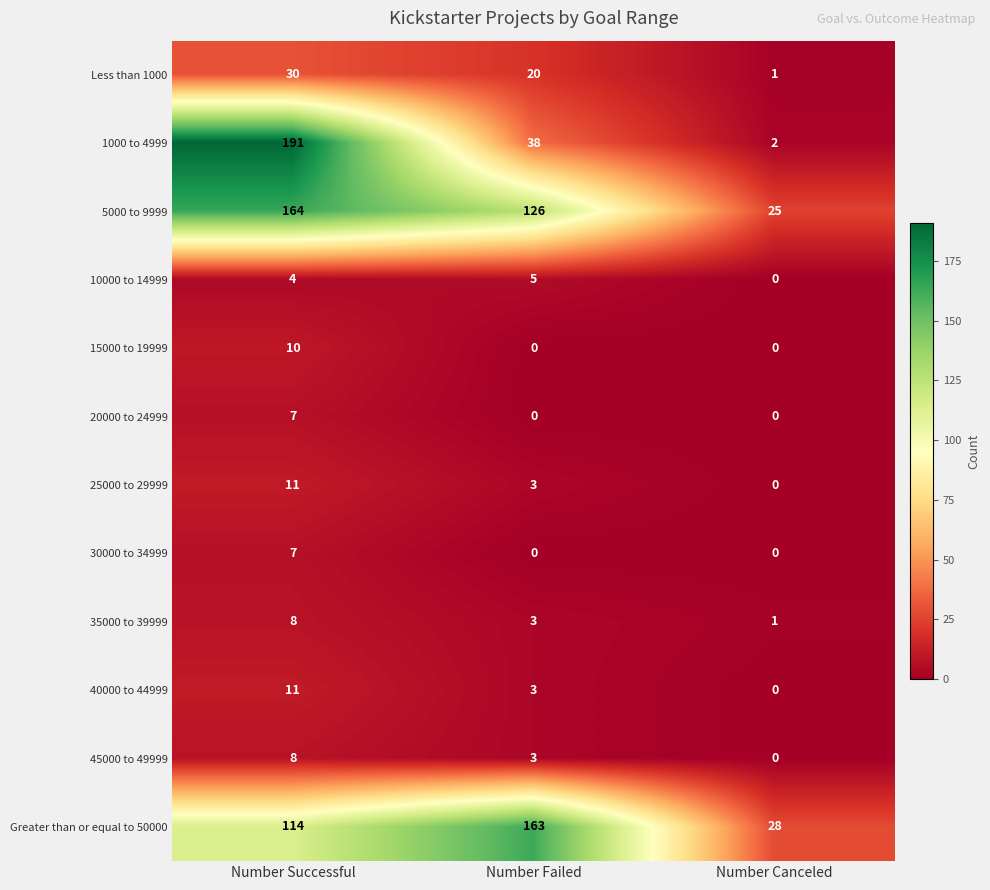

At which label does 25000 to 29999 first exceed 3?

Number Successful